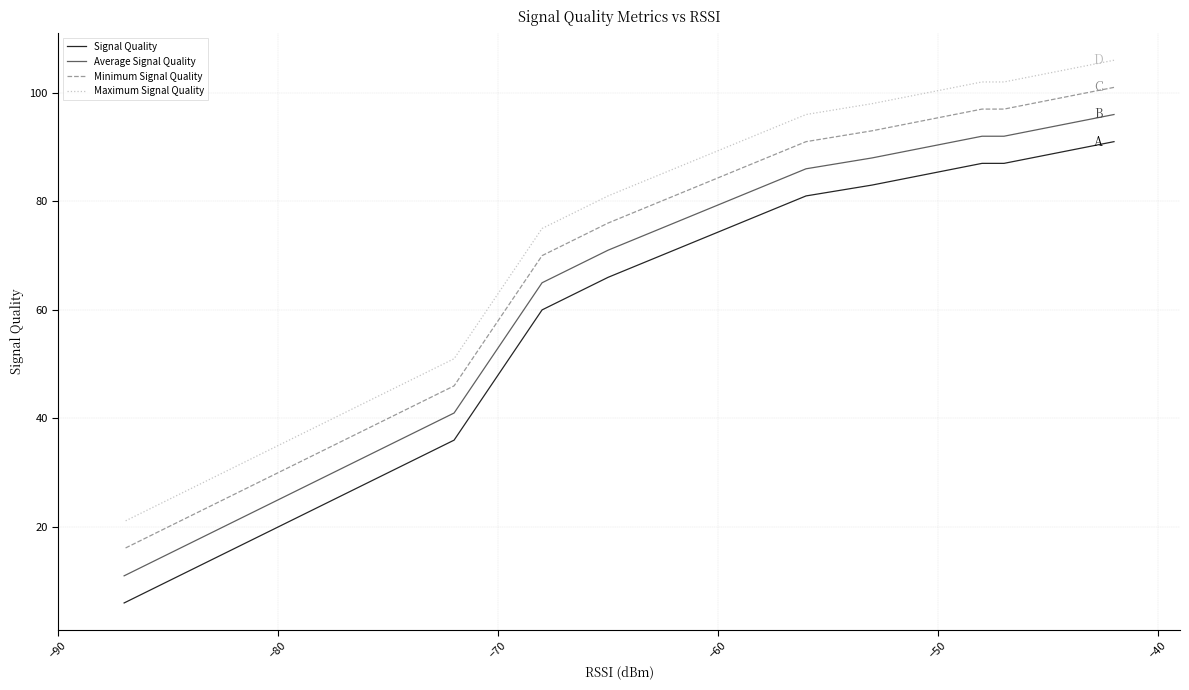

Which series has the largest range (max minus min)?

Signal Quality